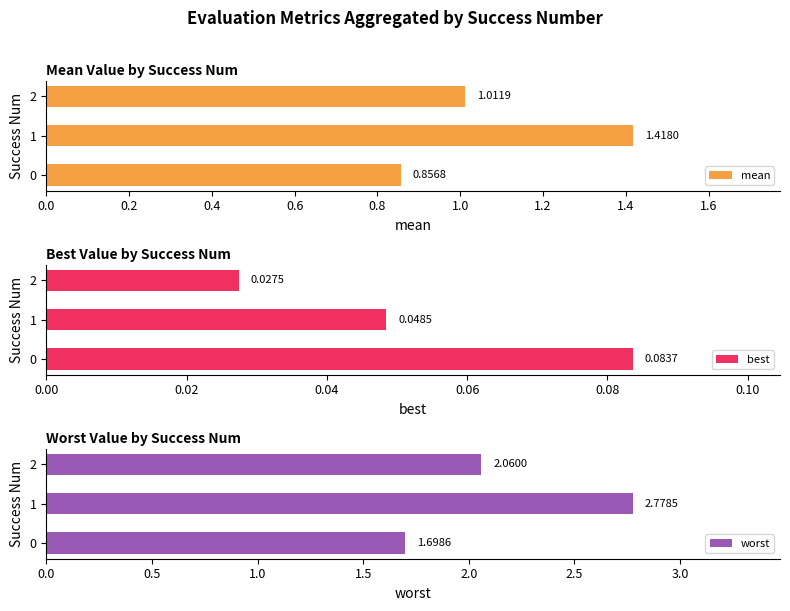

List the labels in order of mean value, smallest first.

0, 2, 1